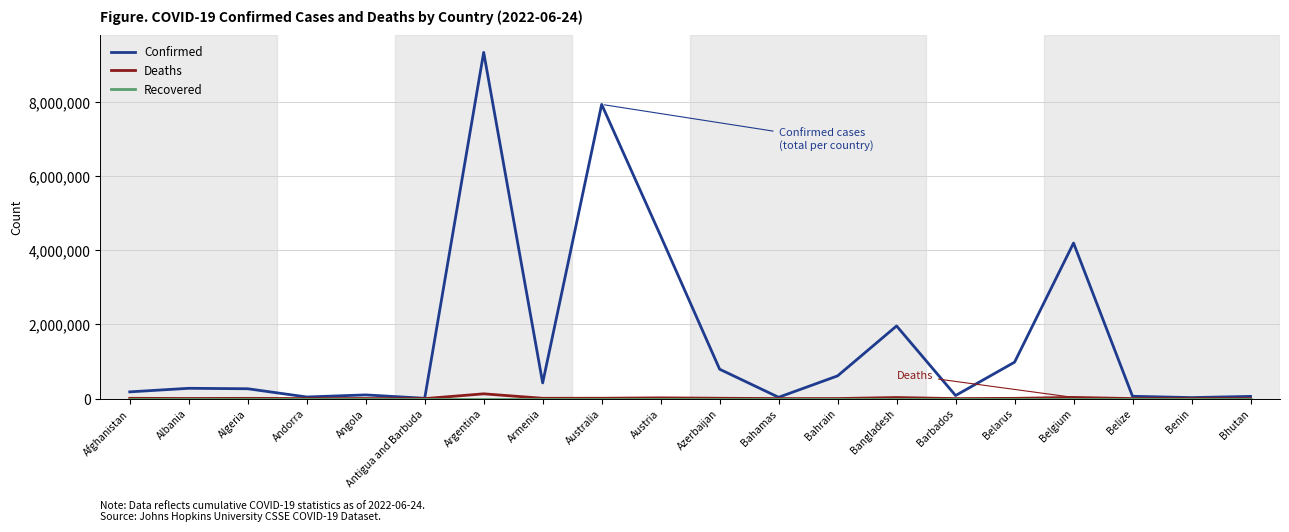

Which series has the largest total across all categories?

Confirmed